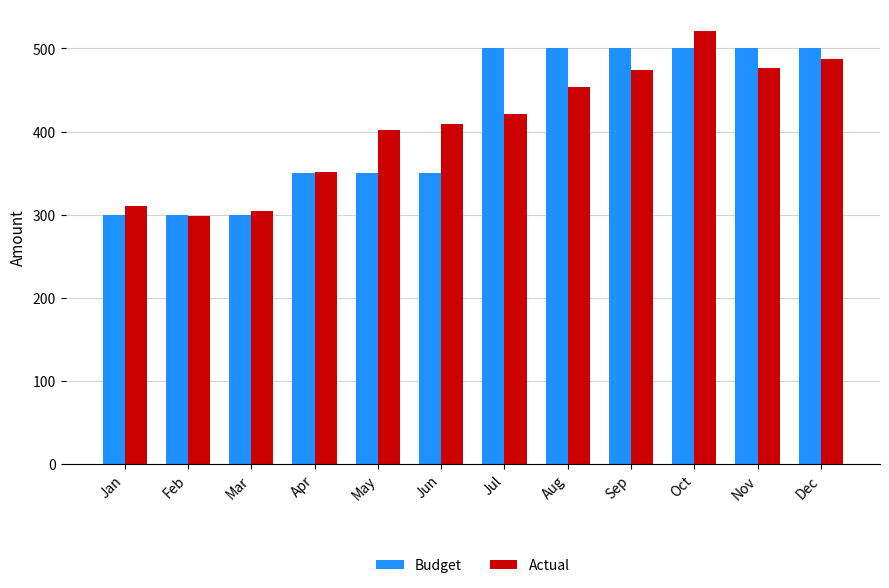

True or false: Actual has a value of 196 at Oct.

False